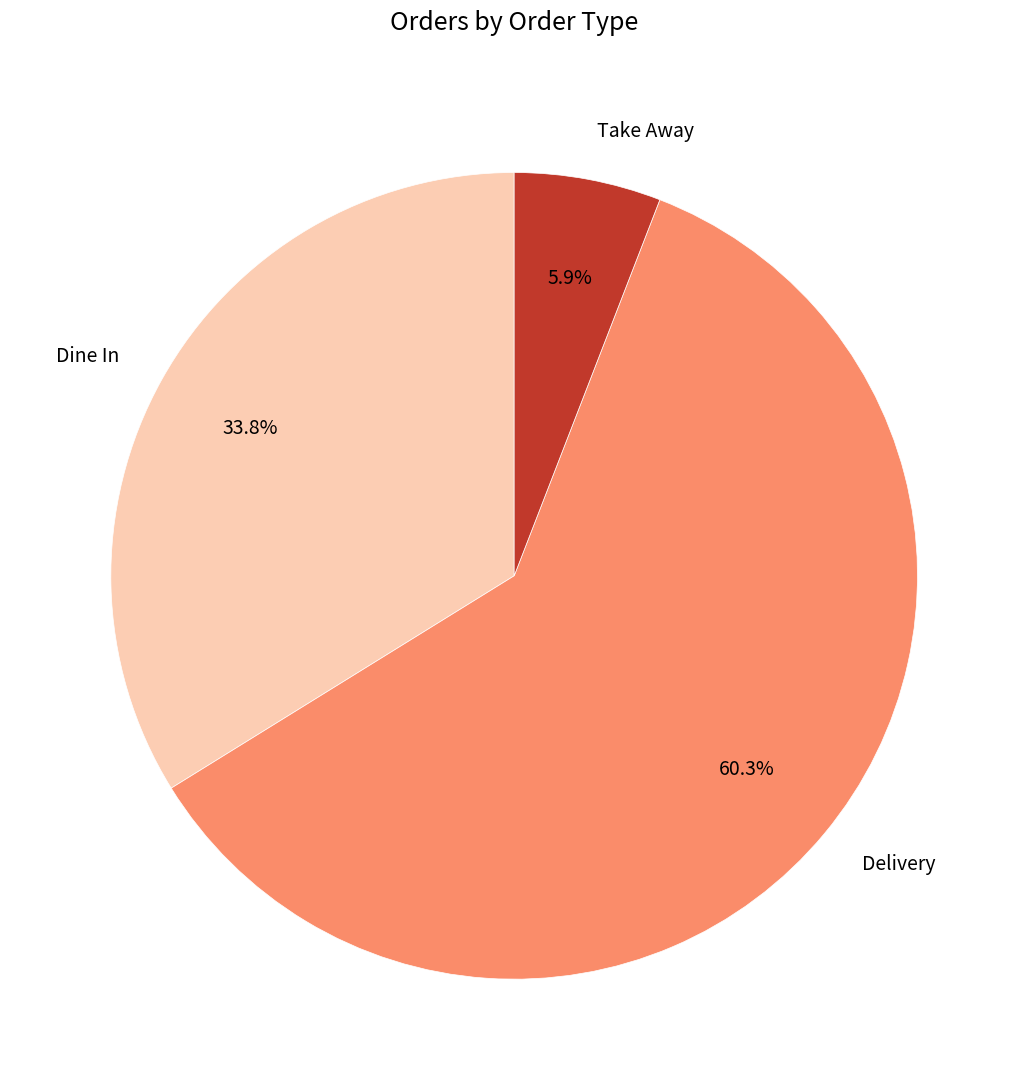

Combined, do Take Away and Dine In account for over 50%?

No